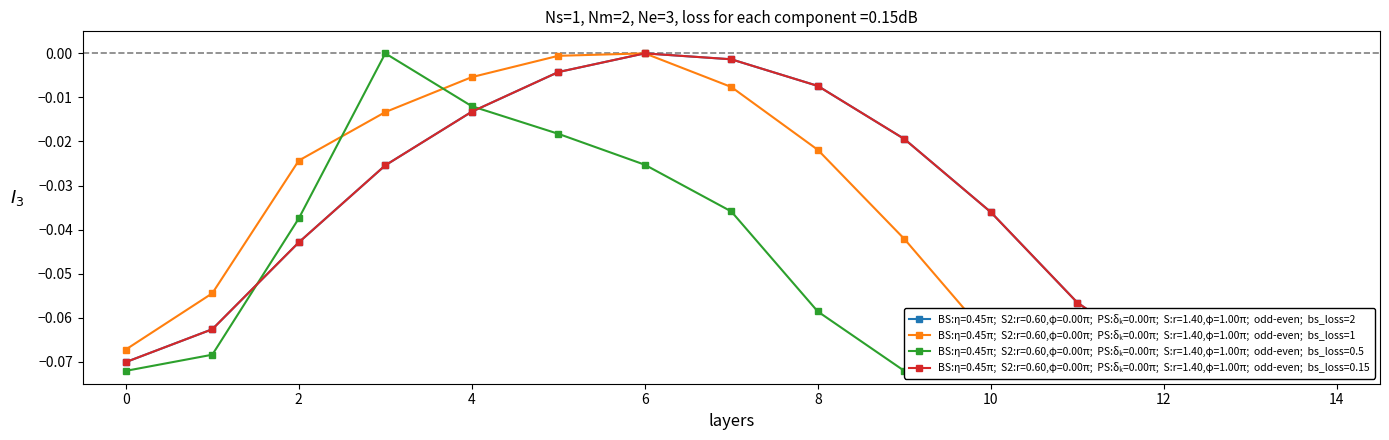

True or false: row_0.0 and row_0.2 intersect in this chart.

True